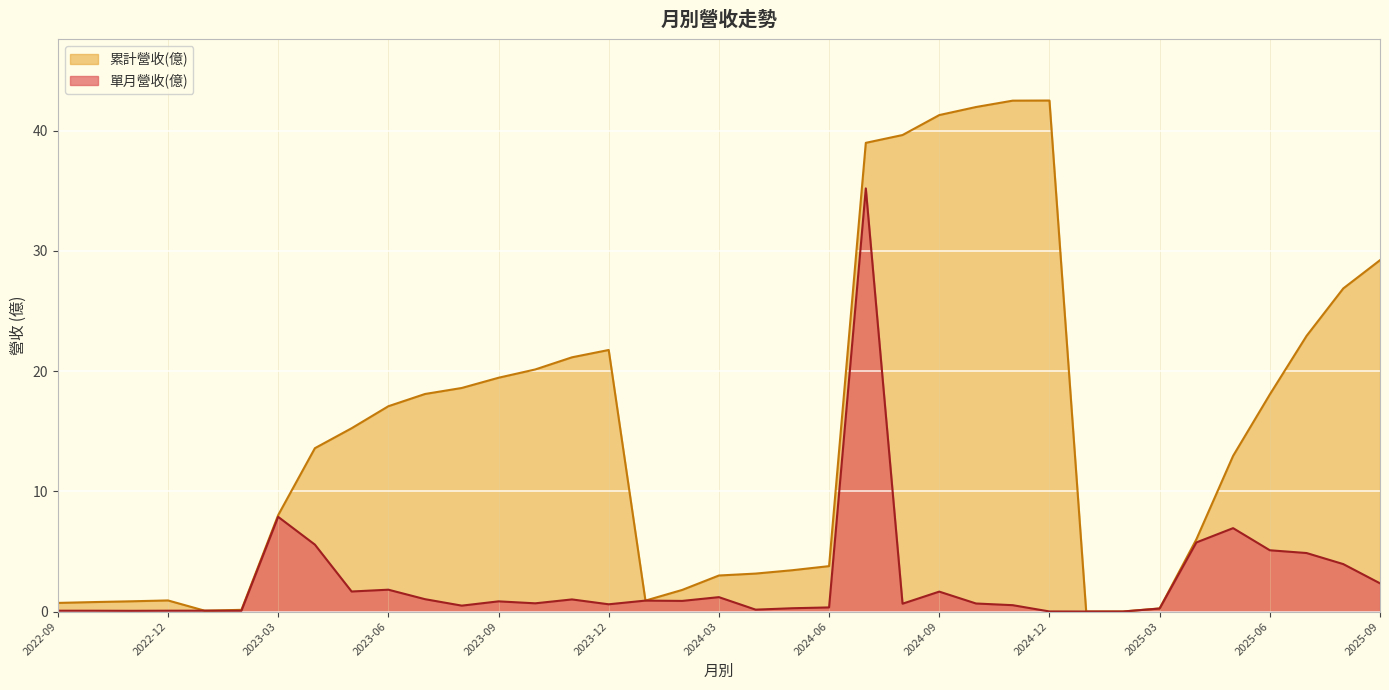

What is the difference between the second highest and minimum values in the 單月營收(億) series?

7.9